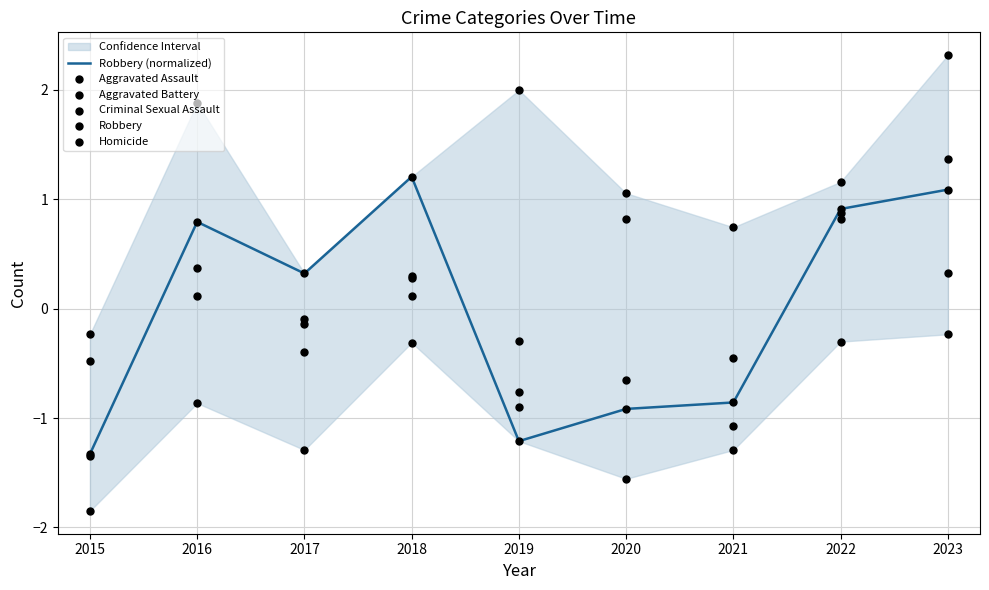

Which series contains the highest Y value?

Aggravated Battery